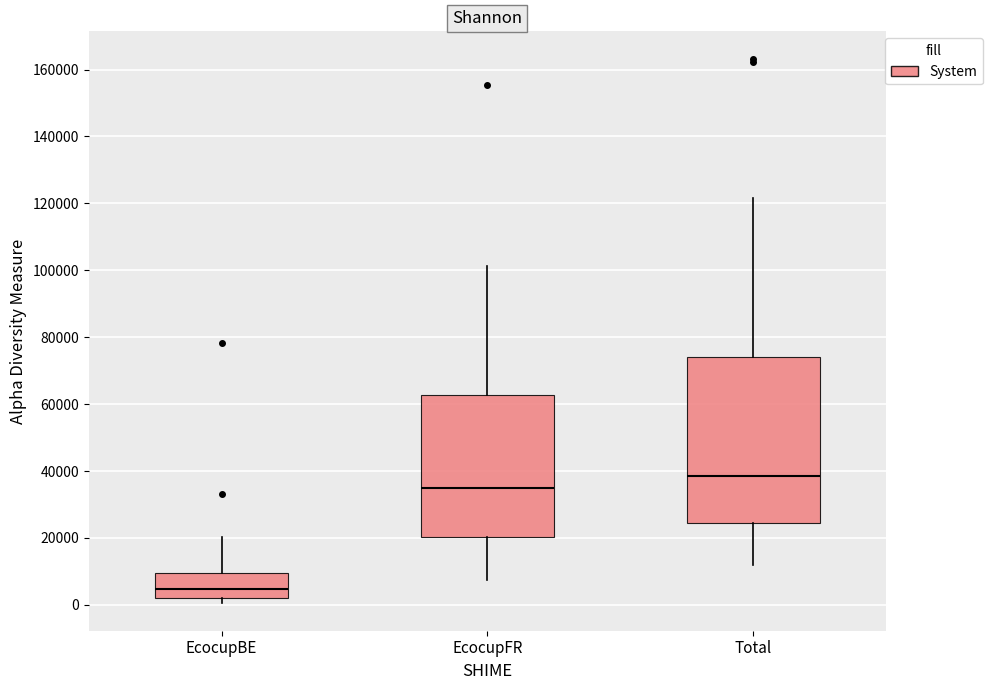

Reading left to right, transcribe this box plot: for each box, give where its median line is, the range the box spans, and where its two whiskers end, as read against the y-axis. The values are not printed on the chart, so give them approximately, as read against the axis.

EcocupBE: median 4000, box 2000 to 10000, whiskers 0 to 20000
EcocupFR: median 34000, box 20000 to 62000, whiskers 8000 to 102000
Total: median 38000, box 24000 to 74000, whiskers 12000 to 122000